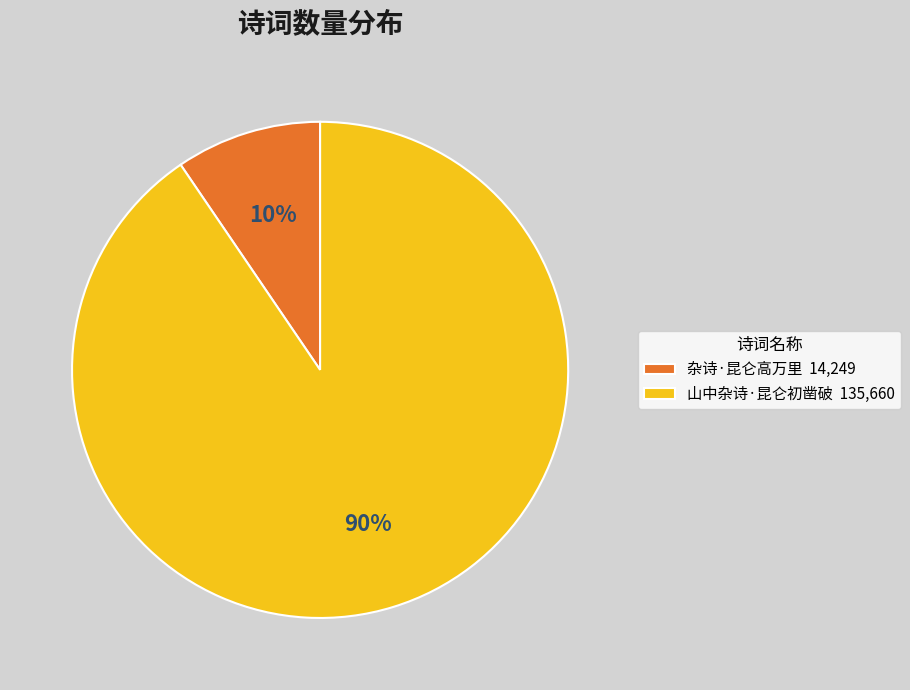

To the nearest percent, what portion does 山中杂诗·昆仑初凿破 represent?

90%